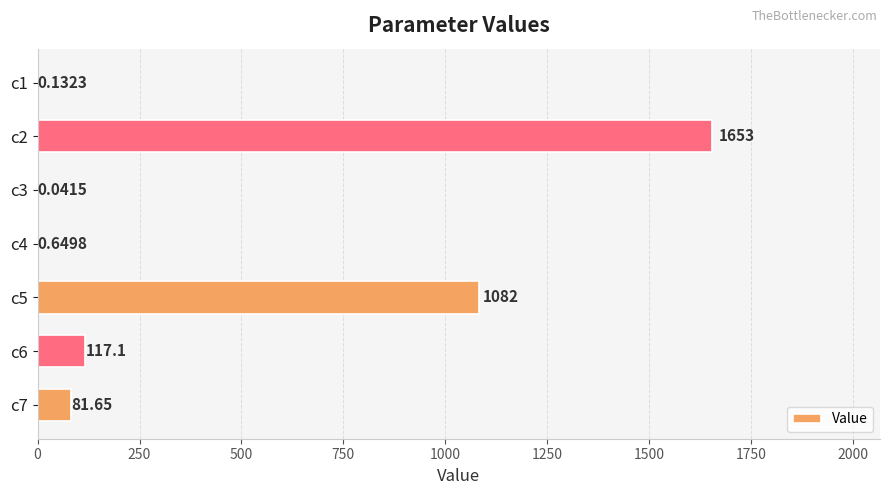

What is the sum of all values?

2934.7